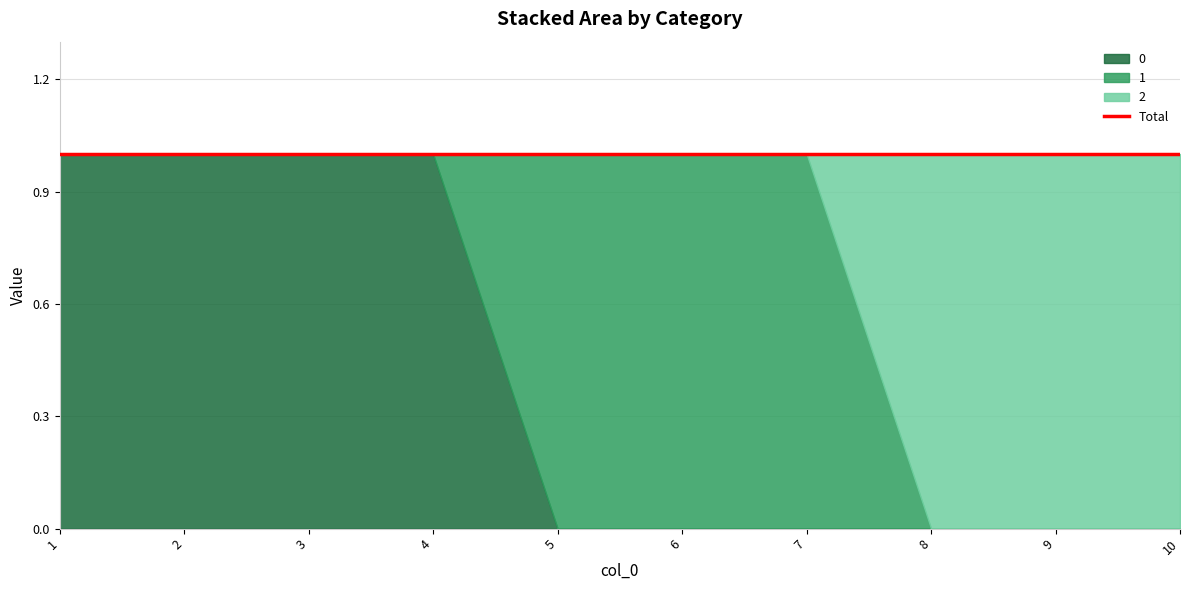

True or false: 2 and 0 intersect in this chart.

False